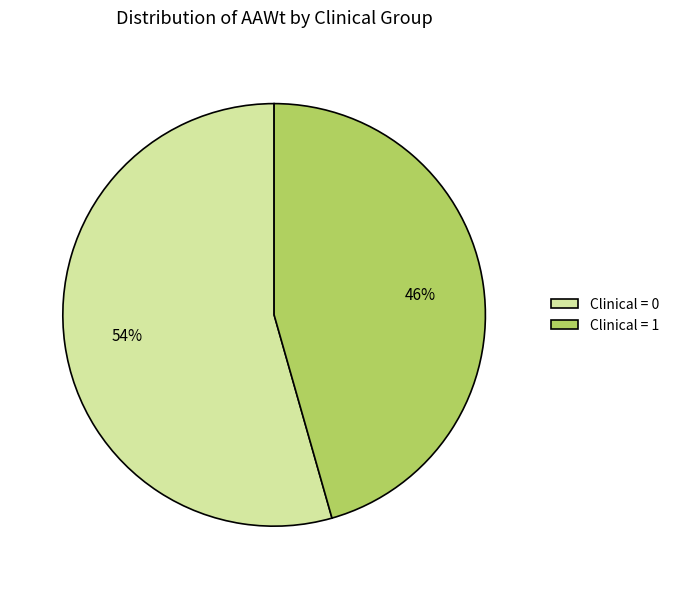

The Clinical = 0 slice represents 54% of the pie. True or false?

True